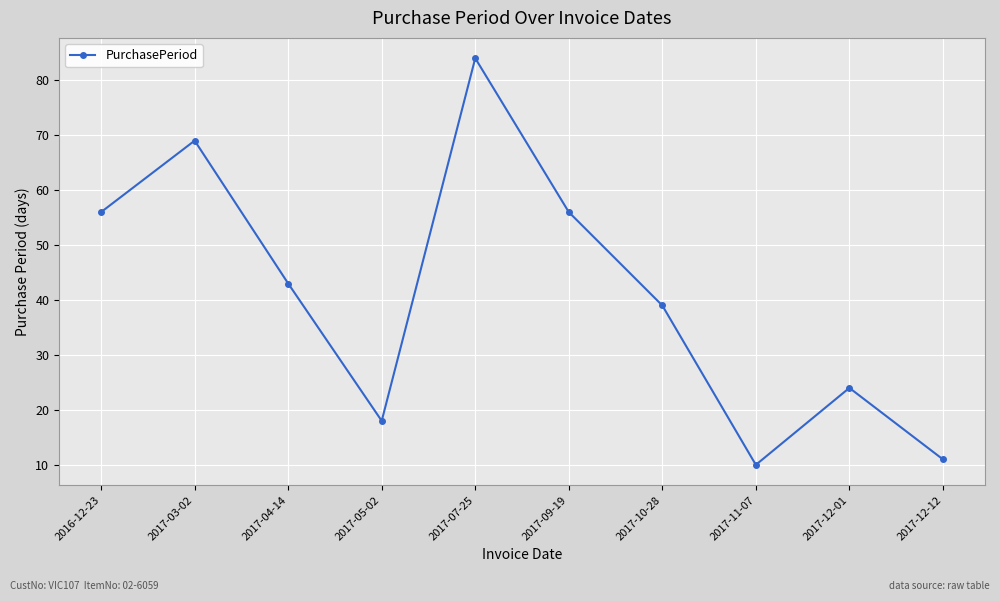

How many points are lower than both their immediate neighbors (excluding endpoints)?

2